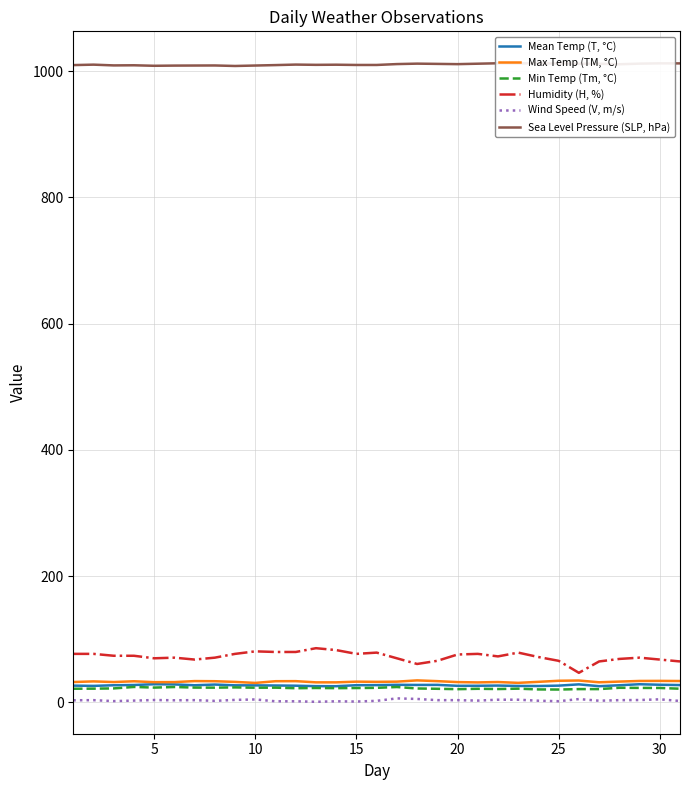

True or false: Min Temp (Tm, °C) and Humidity (H, %) cross at least once.

False